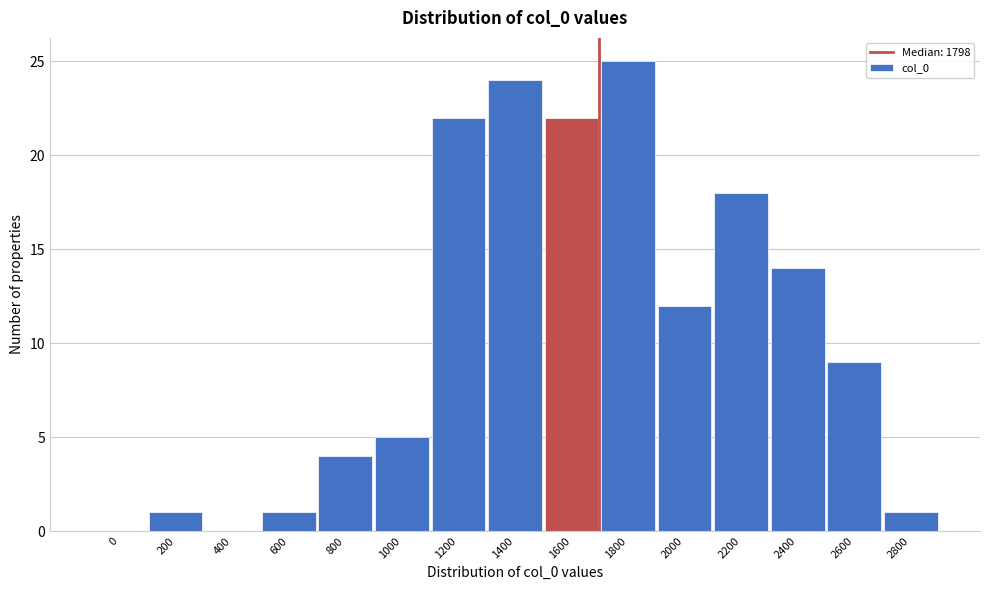

Reading left to right, what are all the values shown in this chart?

0=0	200=1	400=0	600=1	800=4	1000=5	1200=22	1400=24	1600=22	1800=25	2000=12	2200=18	2400=14	2600=9	2800=1